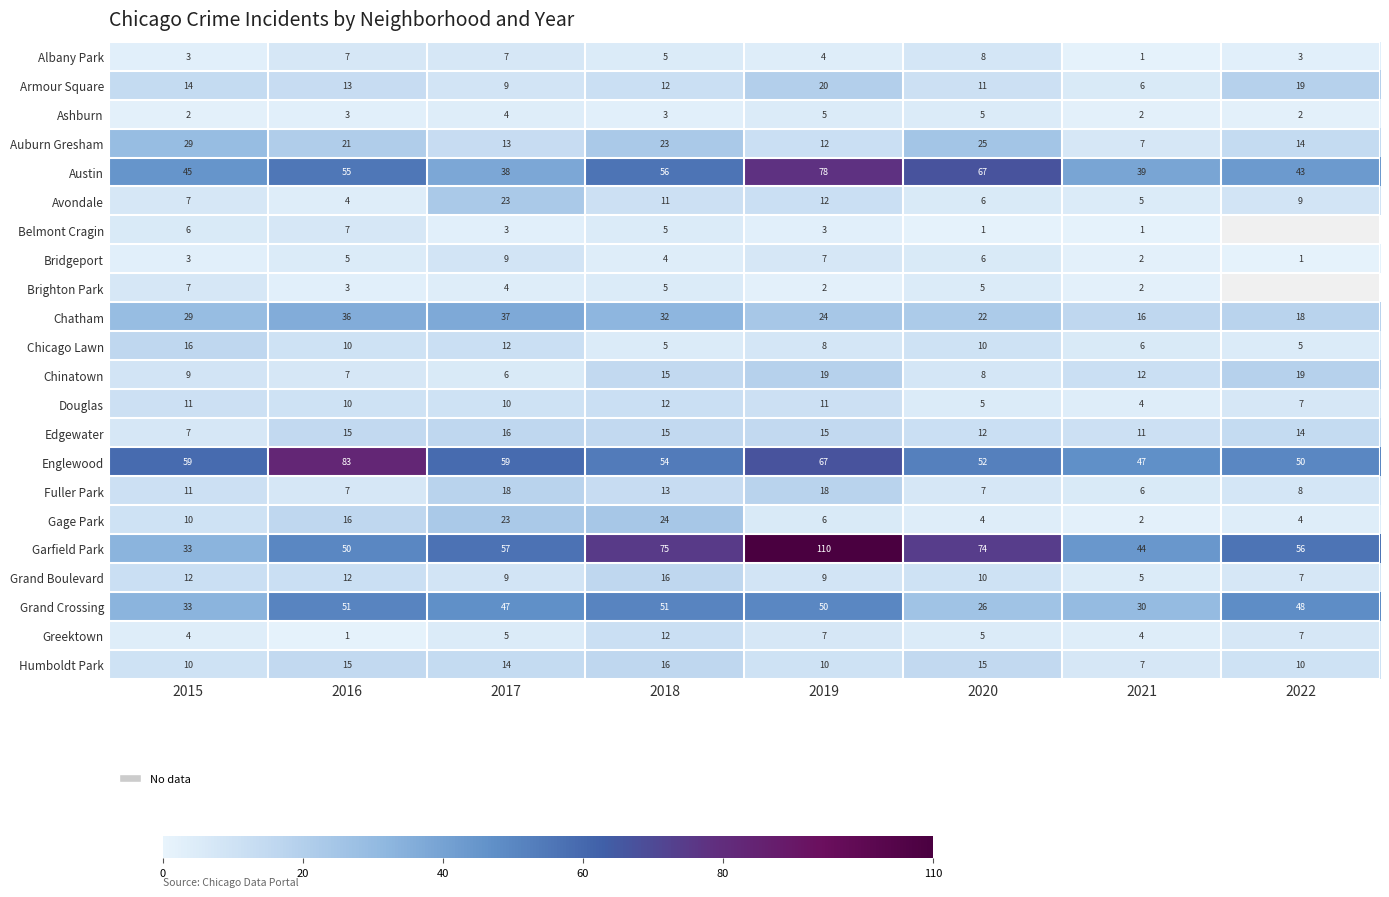

Is the value of Englewood at 2021 greater than the value of Austin at 2021?

Yes